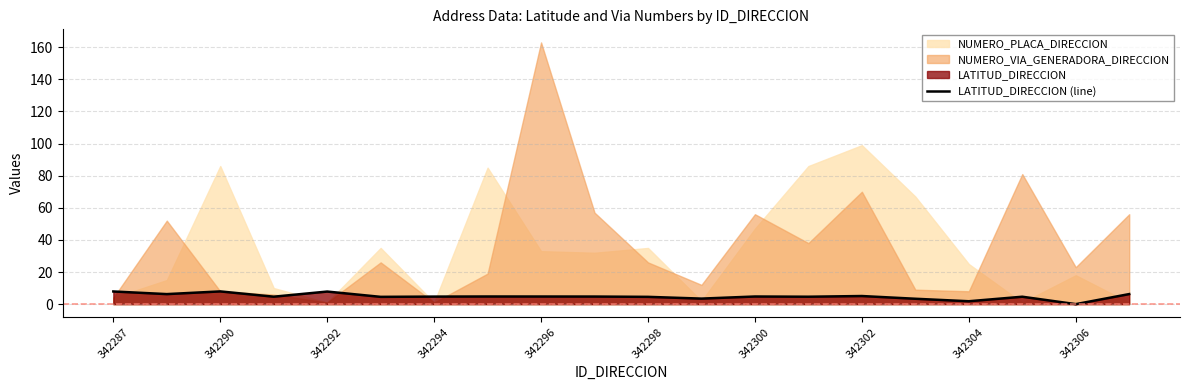

What is the maximum value for LATITUD_DIRECCION (line)?

7.9